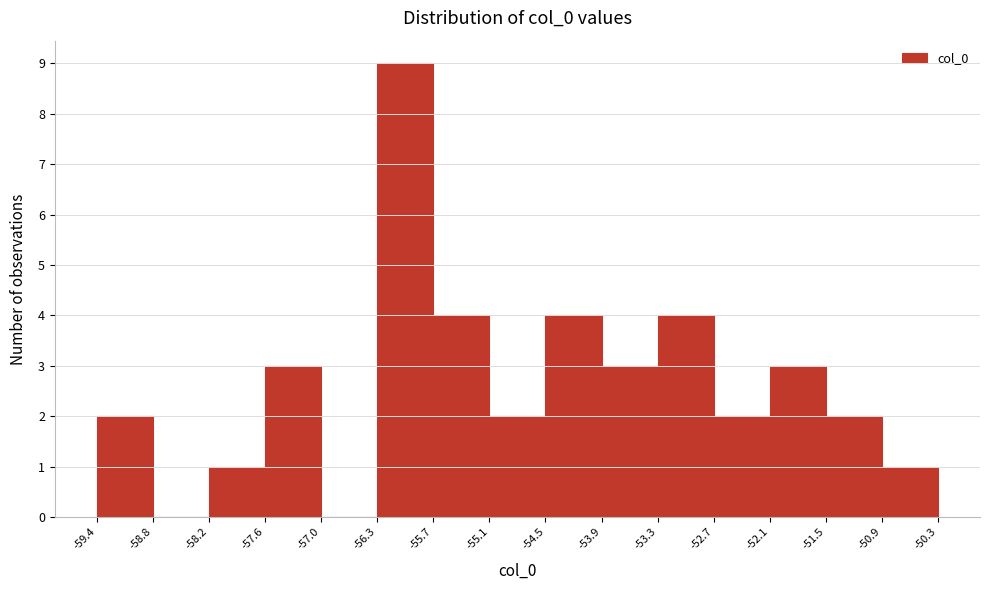

What is the height of the bar covering -55.7 to -55.1 on the x-axis? The values are not printed on the chart, so give them approximately, as read against the axis.

4